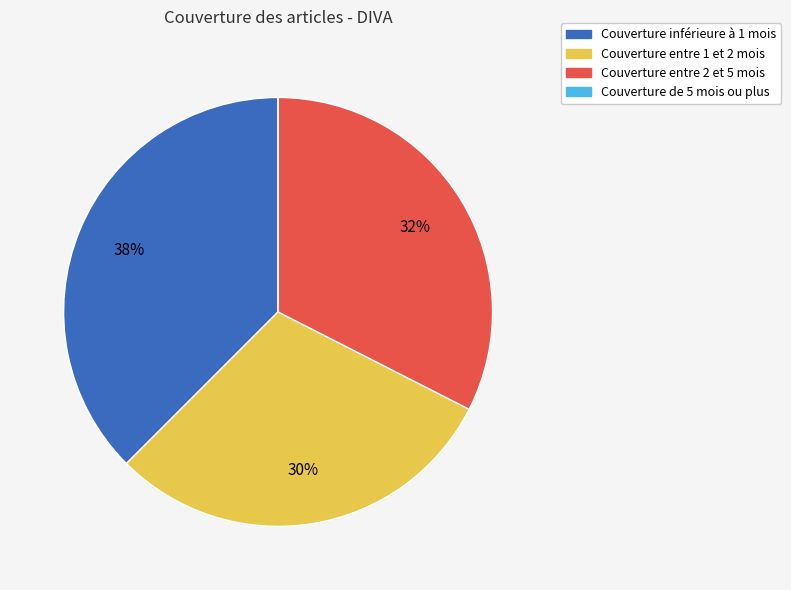

To the nearest percent, what is the average slice percentage?

25%